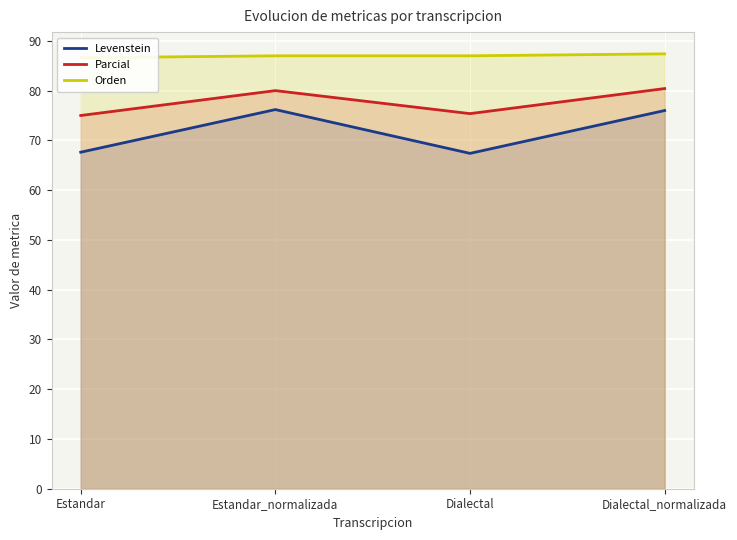

At which category does the chart reach its peak across all series?

Dialectal_normalizada